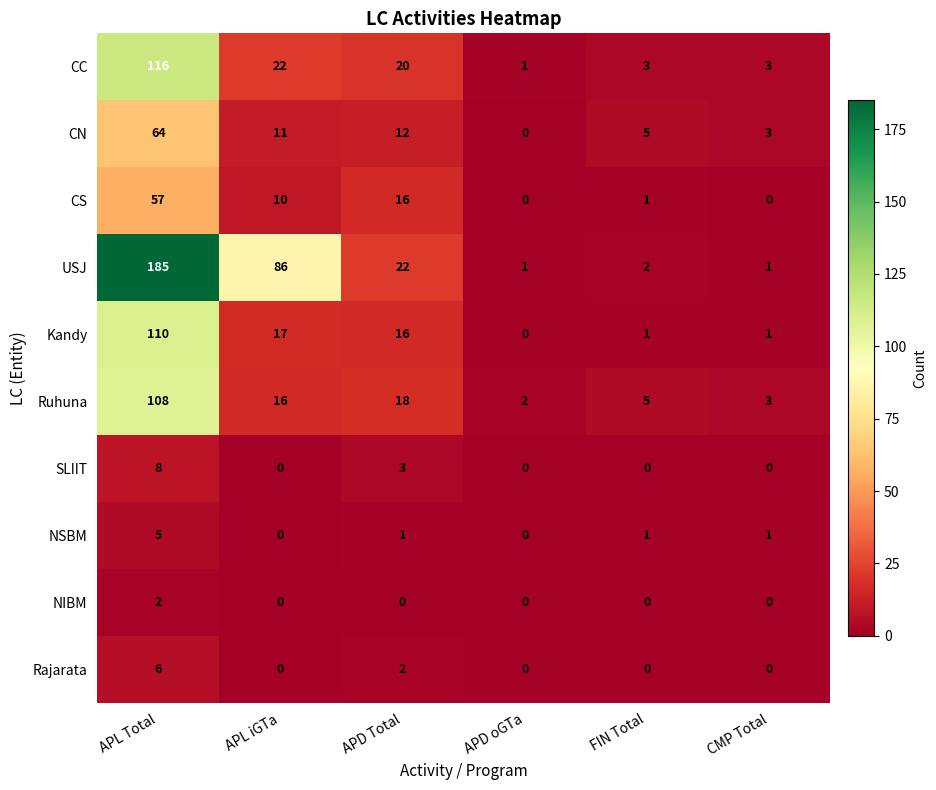

Rank the categories by CN value from highest to lowest.

APL Total, APD Total, APL iGTa, FIN Total, CMP Total, APD oGTa